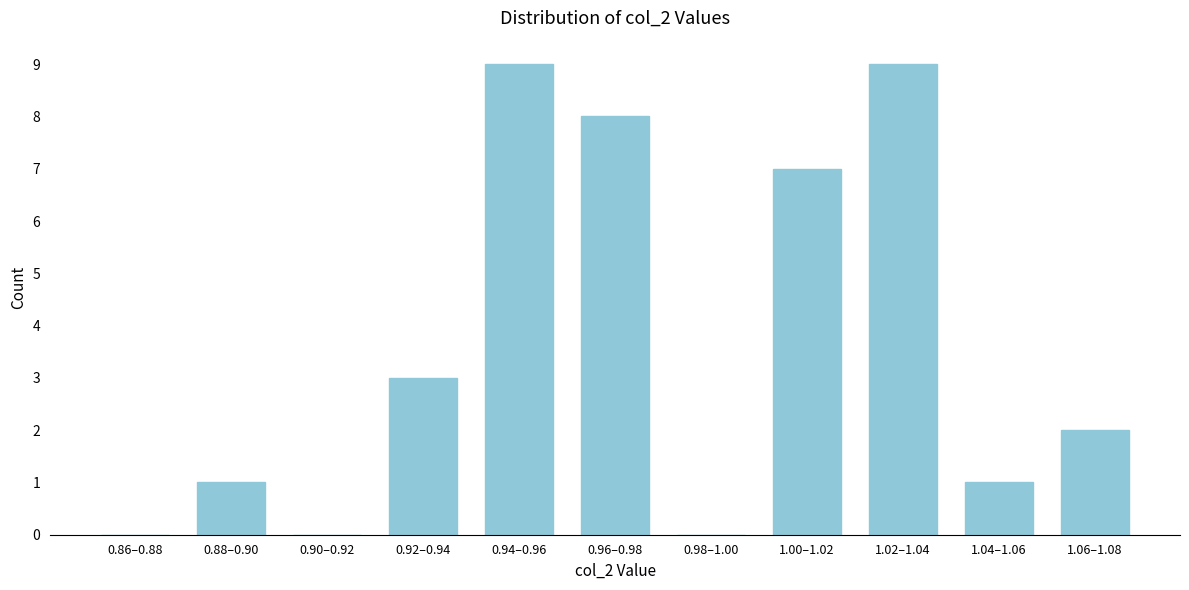

Reading left to right, what are all the values shown in this chart?

0.86–0.88=0	0.88–0.90=1	0.90–0.92=0	0.92–0.94=3	0.94–0.96=9	0.96–0.98=8	0.98–1.00=0	1.00–1.02=7	1.02–1.04=9	1.04–1.06=1	1.06–1.08=2